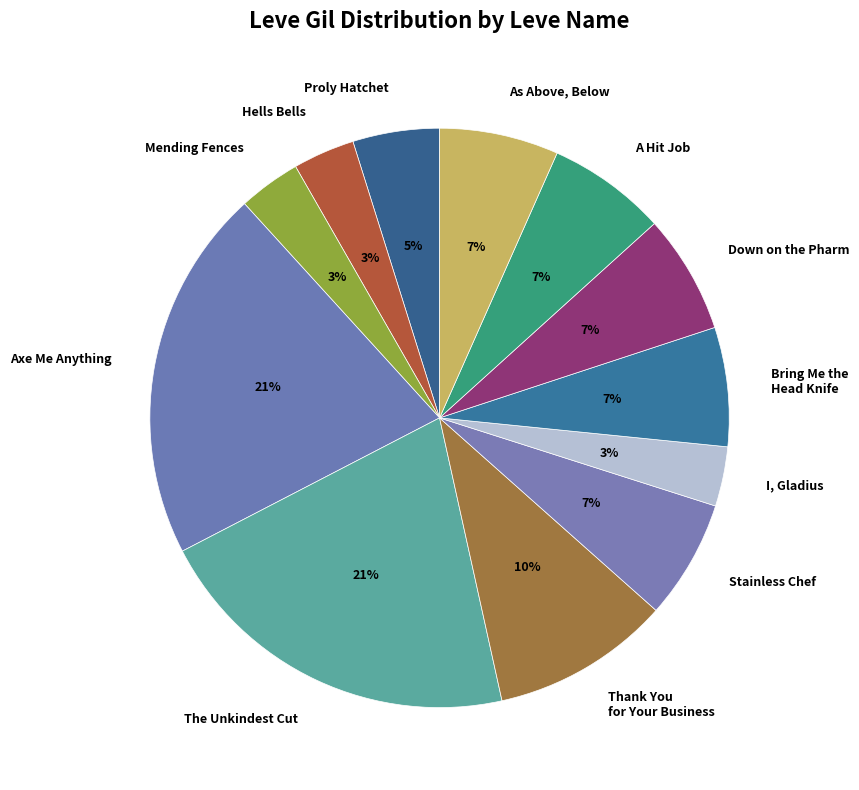

Combined, do A Hit Job and As Above, Below account for over 50%?

No